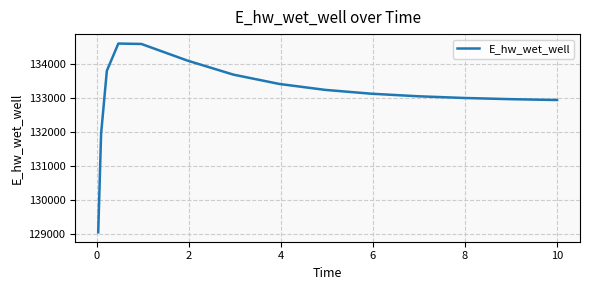

What is the difference between the maximum and minimum values?

5545.8